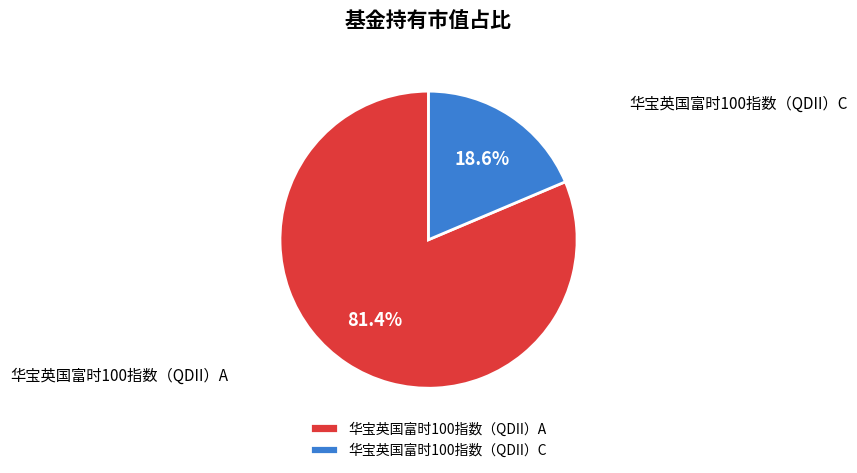

Combined, do 华宝英国富时100指数（QDII）C and 华宝英国富时100指数（QDII）A account for over 50%?

Yes